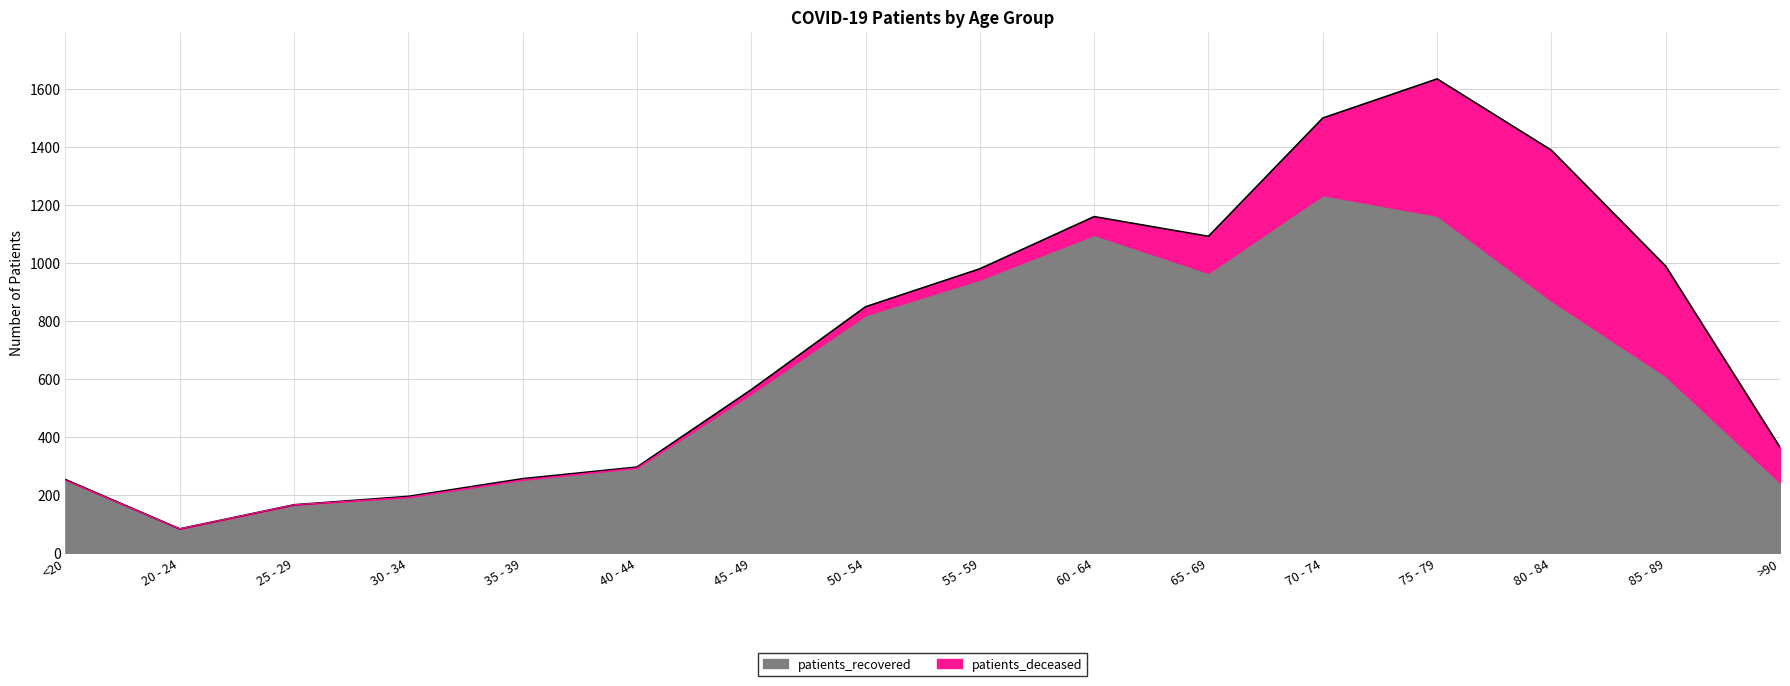

Reading left to right, list all the values displayed in this chart.

<20=251	20 - 24=83	25 - 29=166	30 - 34=192	35 - 39=252	40 - 44=293	45 - 49=549	50 - 54=820	55 - 59=943	60 - 64=1097	65 - 69=966	70 - 74=1234	75 - 79=1163	80 - 84=870	85 - 89=610	>90=243